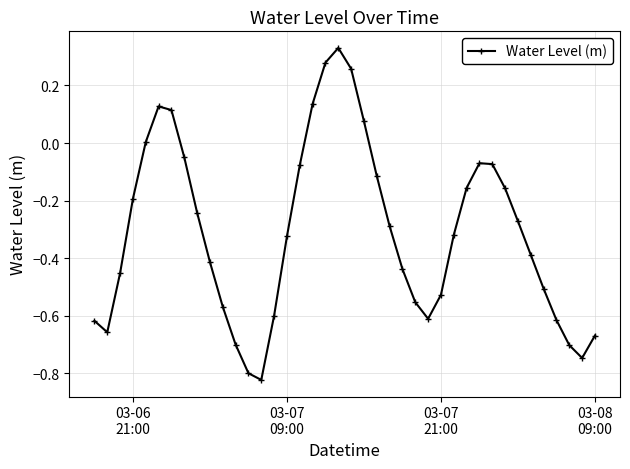

What is the sum of all values?

-12.4